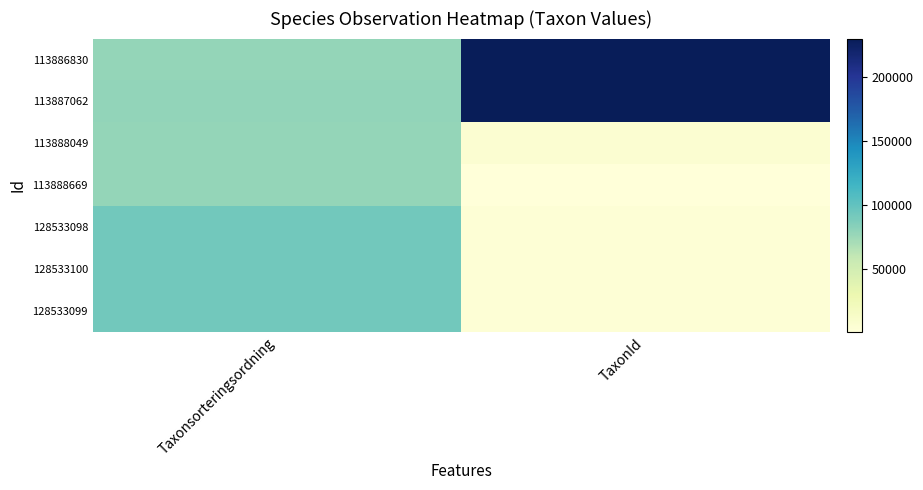

Reading right to left, extract all data points from this chart.

113886830: TaxonId=228912	Taxonsorteringsordning=78247
113887062: TaxonId=229821	Taxonsorteringsordning=79074
113888049: TaxonId=6446	Taxonsorteringsordning=78246
113888669: TaxonId=967	Taxonsorteringsordning=78606
128533098: TaxonId=4366	Taxonsorteringsordning=92831
128533100: TaxonId=4366	Taxonsorteringsordning=92831
128533099: TaxonId=4364	Taxonsorteringsordning=92819